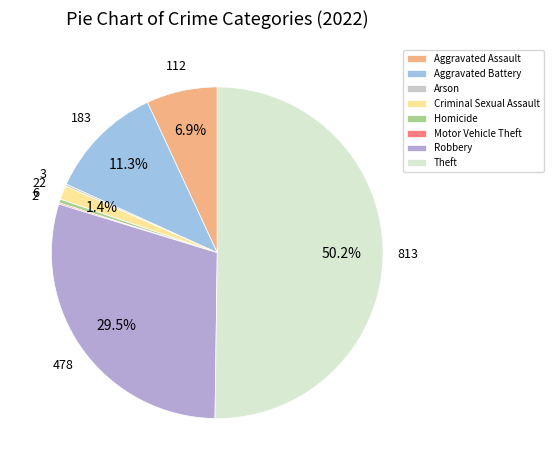

The Aggravated Assault slice represents 7% of the pie. True or false?

True